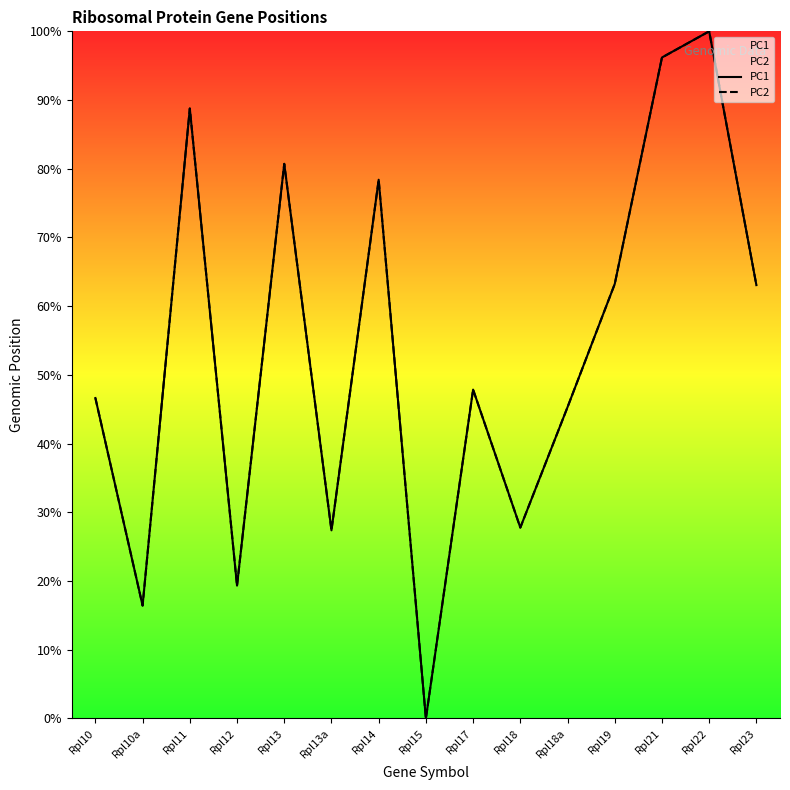

What is the sum of all PC2 values?

801.1